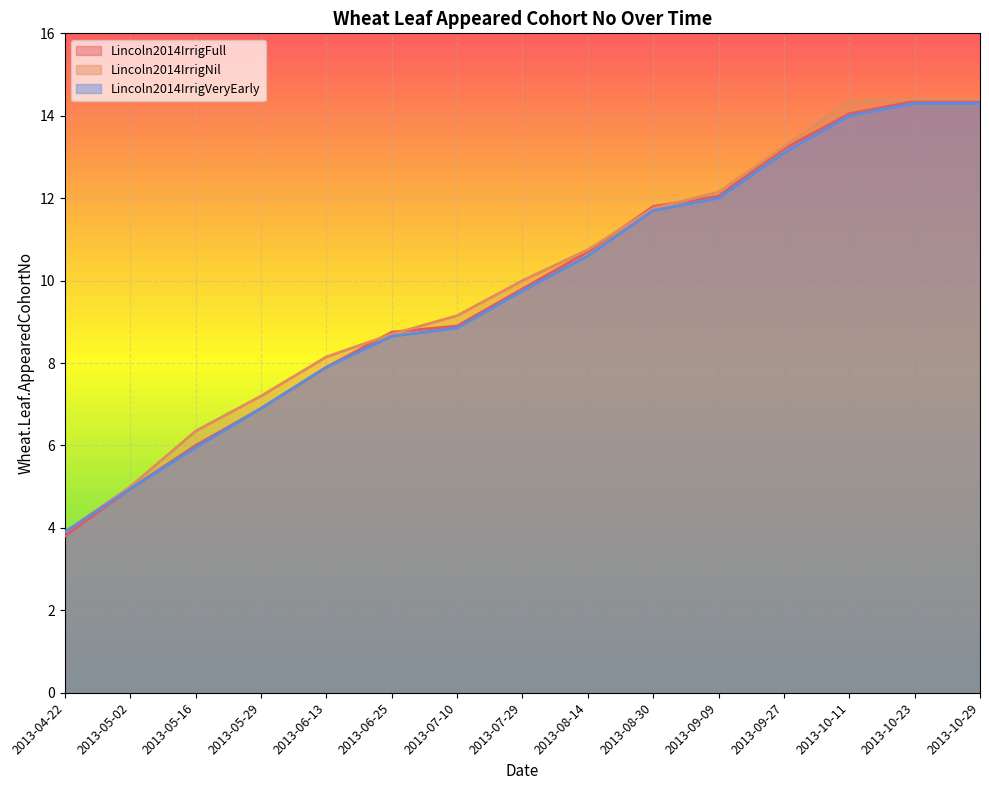

Which series has the largest range (max minus min)?

Lincoln2014IrrigFull